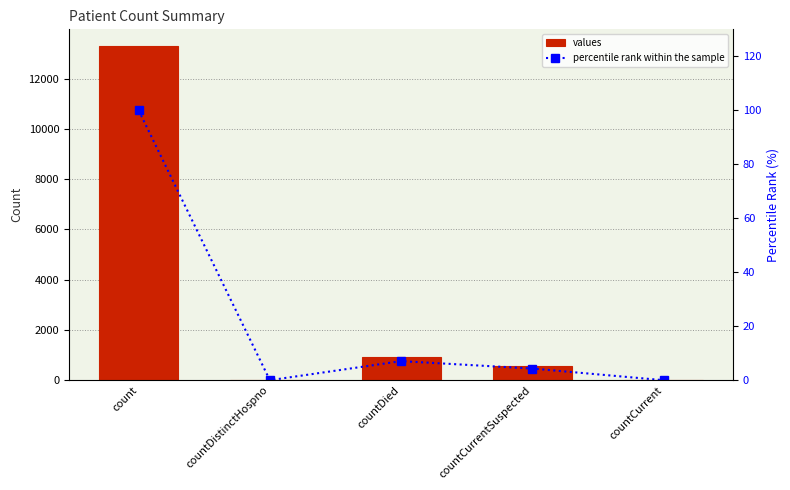

Reading left to right, list all the values displayed in this chart.

values: 13292.0	0.0	939.0	574.0	0.0
percentile rank within the sample: 100.0	0.0	7.1	4.3	0.0